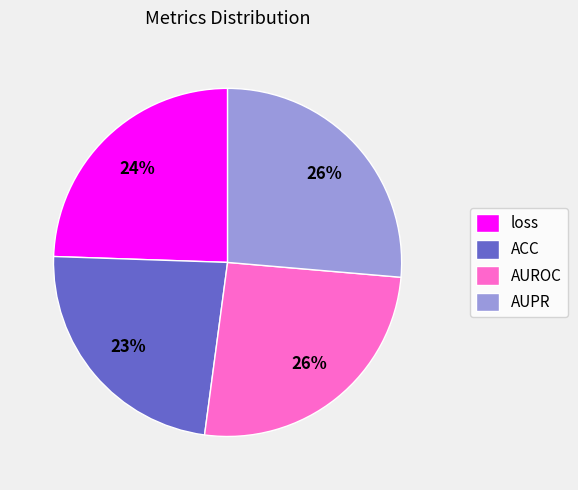

To the nearest percent, what is the difference between the largest and smallest slice percentages?

3%